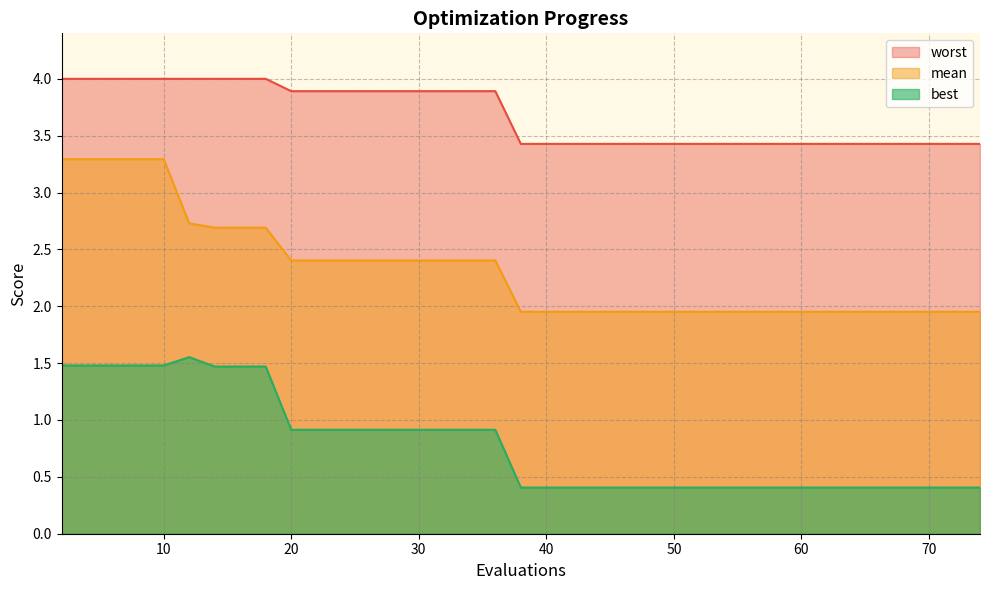

Is it true that mean equals 3.3 at 6?

True